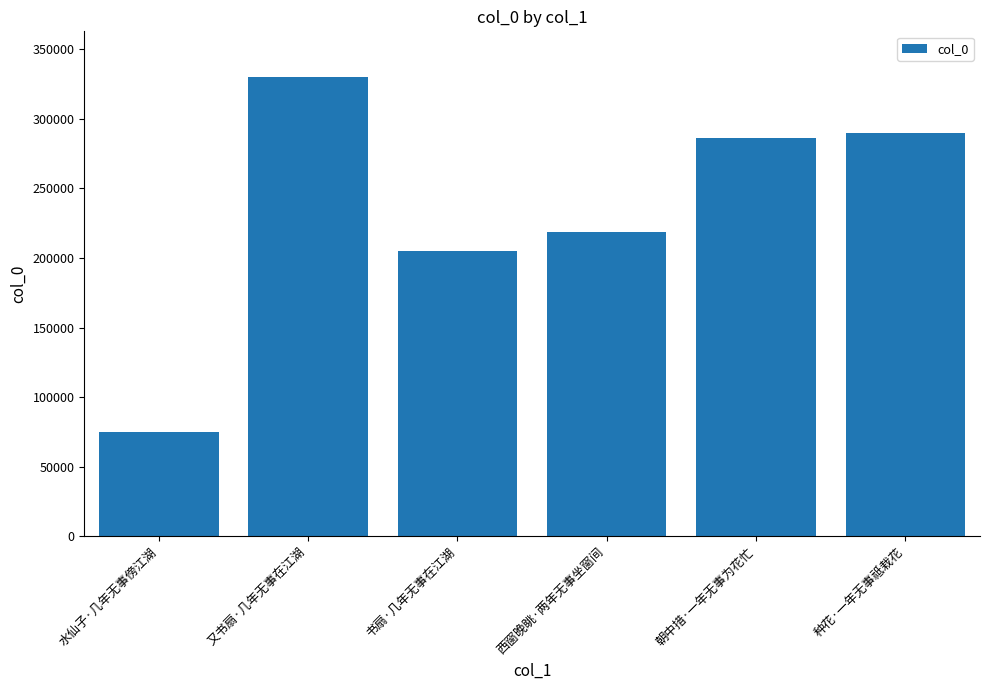

List the labels in order of value, largest first.

又书扇·几年无事在江湖, 种花·一年无事祗栽花, 朝中措·一年无事为花忙, 西窗晚眺·两年无事坐窗间, 书扇·几年无事在江湖, 水仙子·几年无事傍江湖